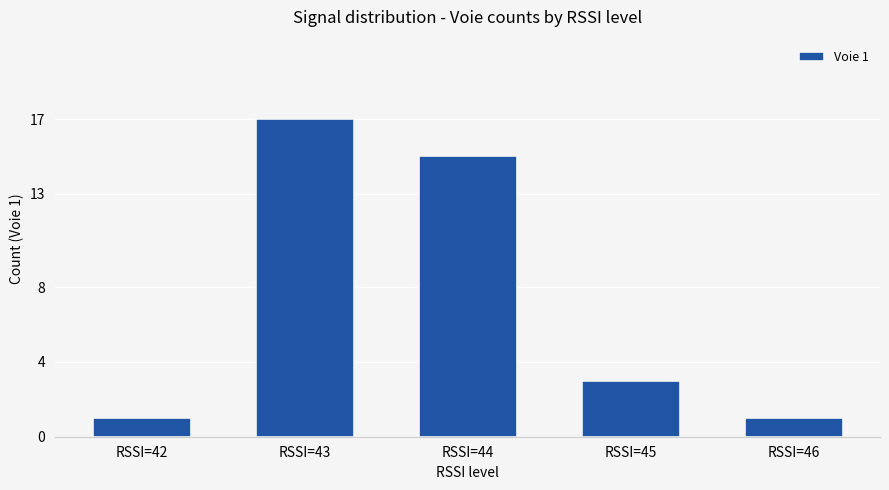

Which category has the highest value across all series?

RSSI=43